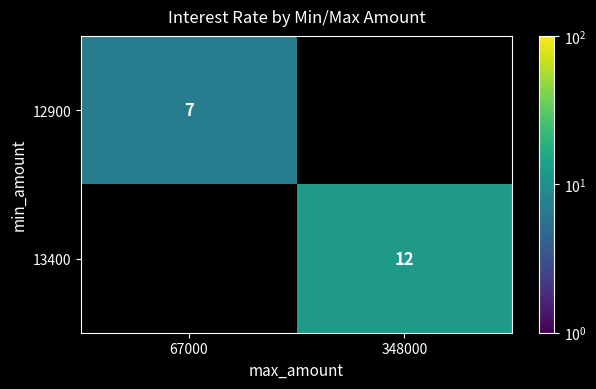

Between 67000 and 348000, which is larger?

348000